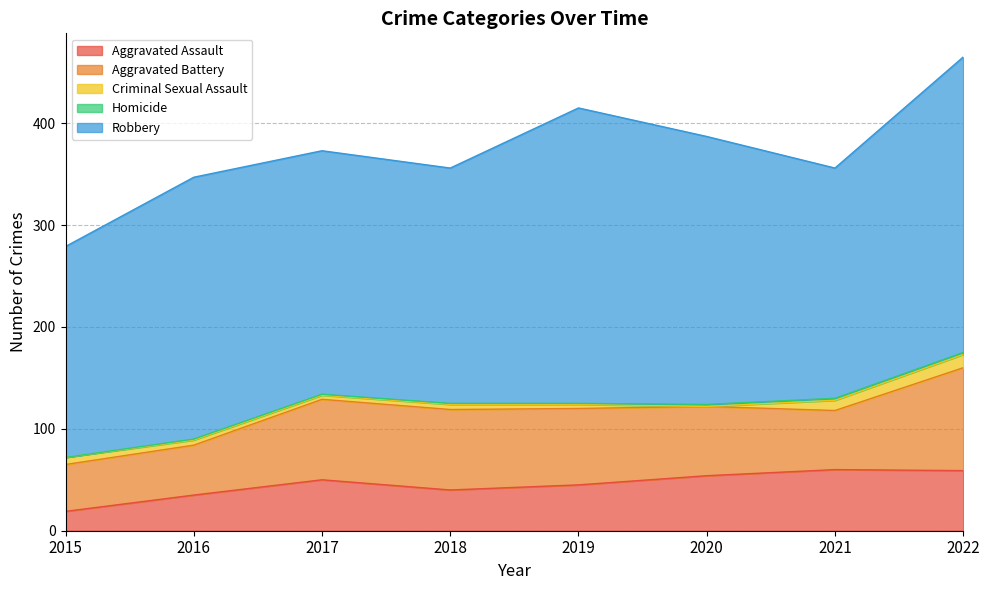

How many lines are shown in the chart?

5